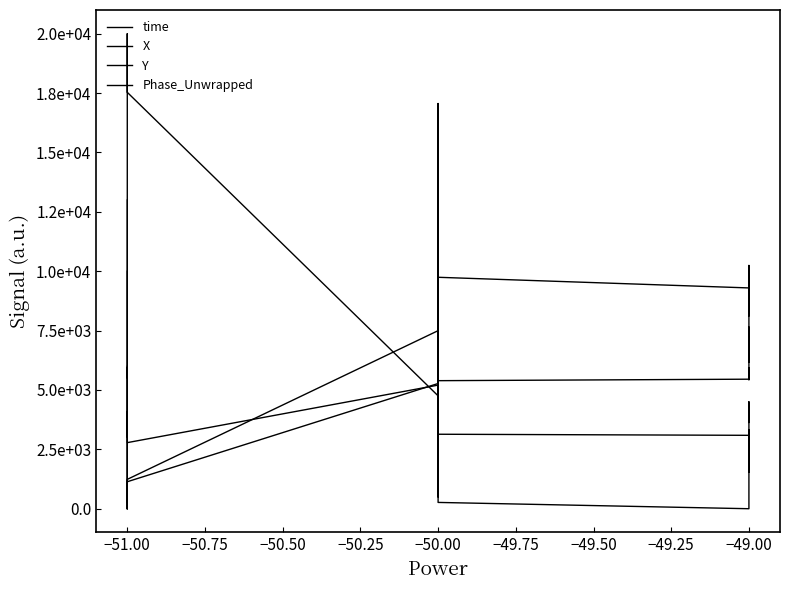

True or false: time has more than 0 points higher than both neighbors.

True